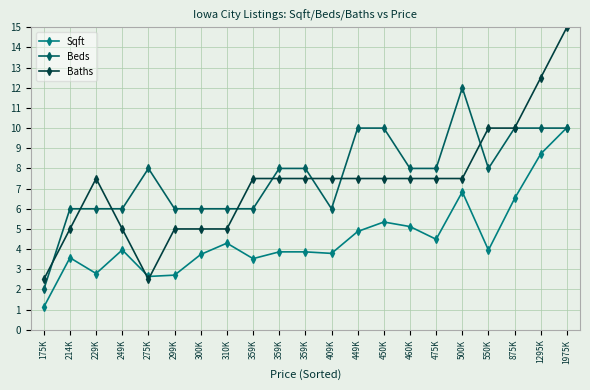

At how many categories does at least one series exceed 3?

20